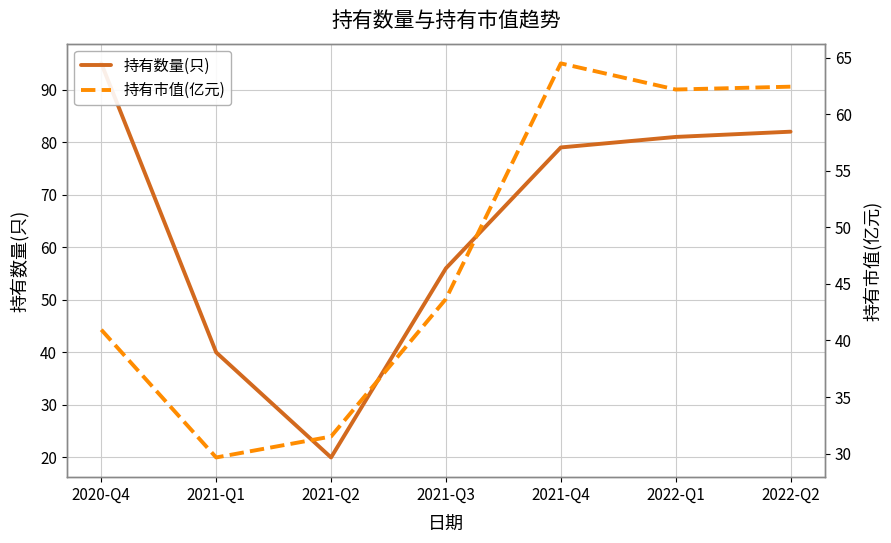

Which has a higher value, 2021-Q1 or 2022-Q1?

2022-Q1